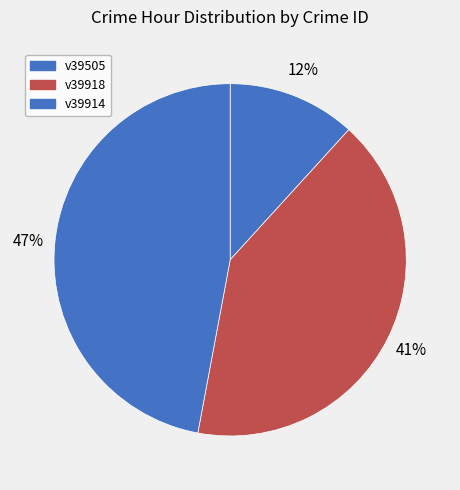

Is there a majority slice in this chart?

No